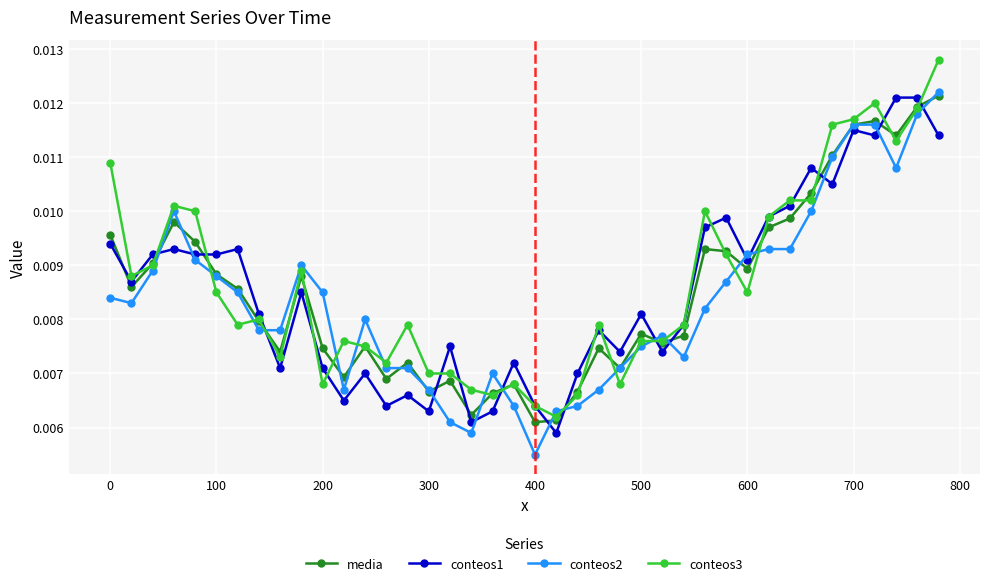

Which series has the largest total across all categories?

conteos3